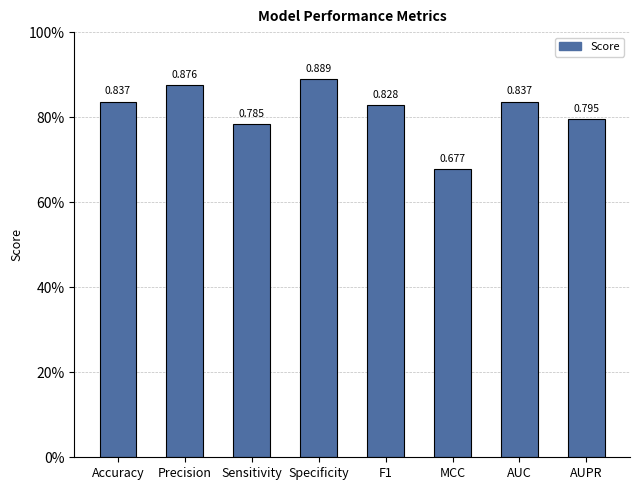

What is the label of the 1st bar from the right?

AUPR